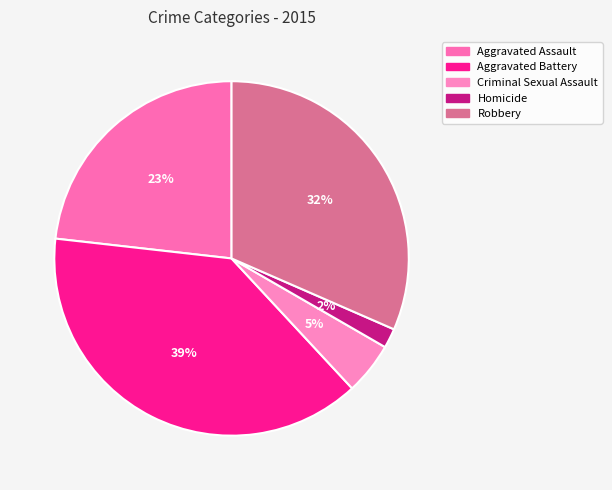

What is the largest slice in the pie chart?

Aggravated Battery